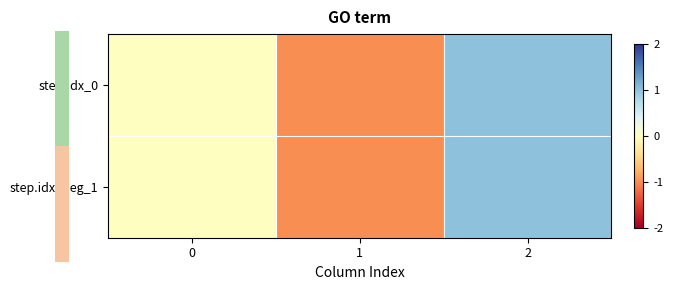

Reading left to right, what are all the values shown in this chart?

step.idx_0: 0=0	1=-1	2=1
step.idx_neg_1: 0=0	1=-1	2=1